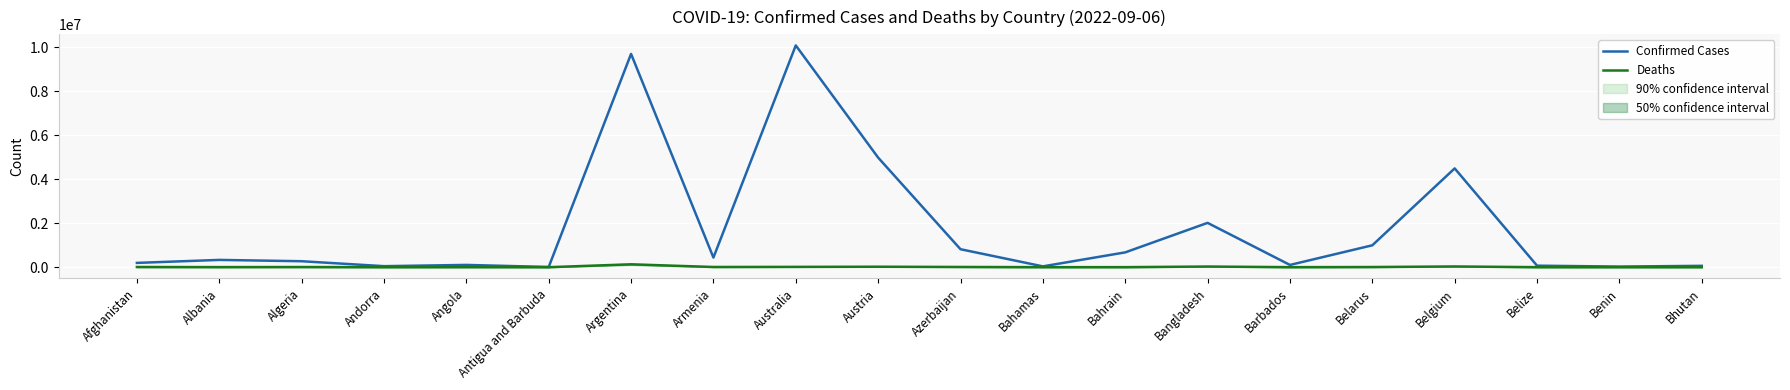

At how many categories does at least one series exceed 7010313?

2